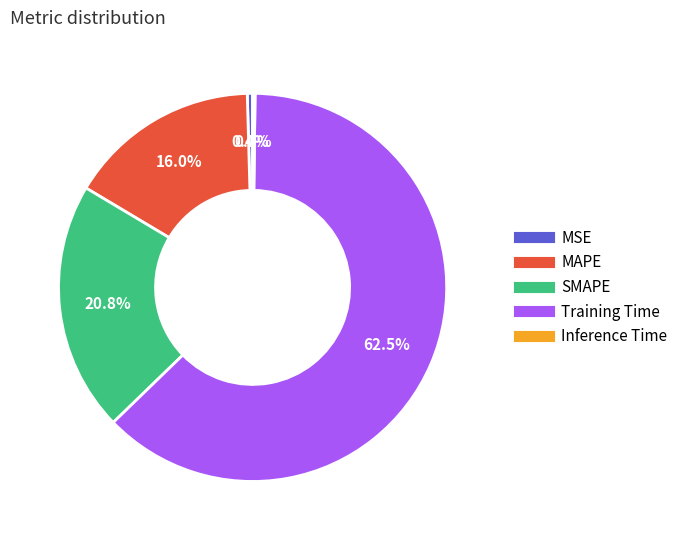

Do Training Time and MSE together represent more than half of the pie?

Yes